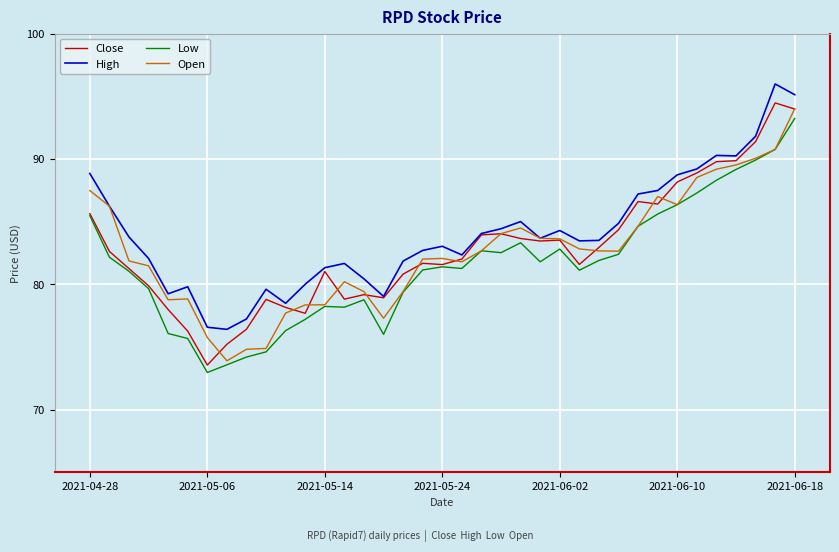

What is the maximum value shown in the chart?

96.0